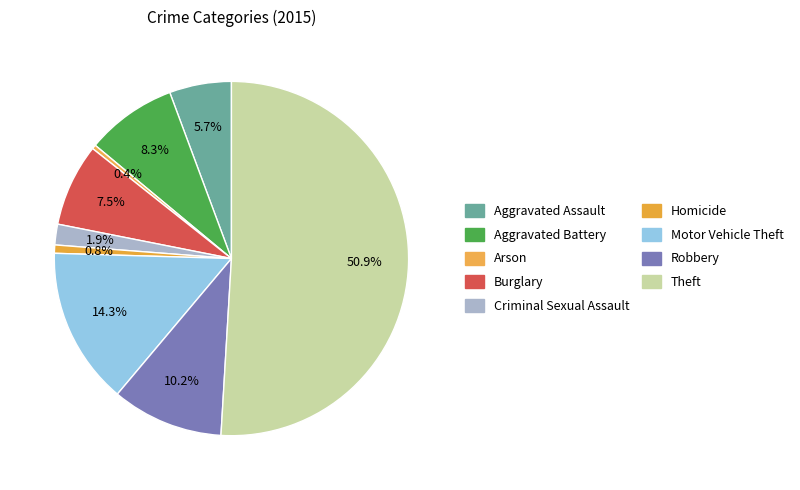

To the nearest percent, what is the difference between the Homicide and Burglary slice percentages?

7%